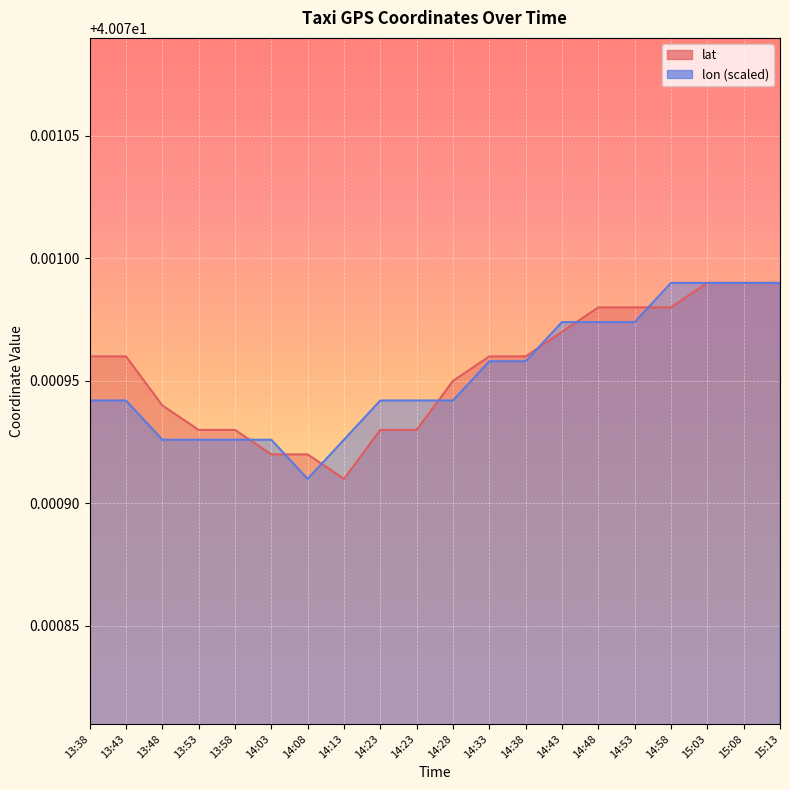

What is the total value across all series at 14:43?

80.1